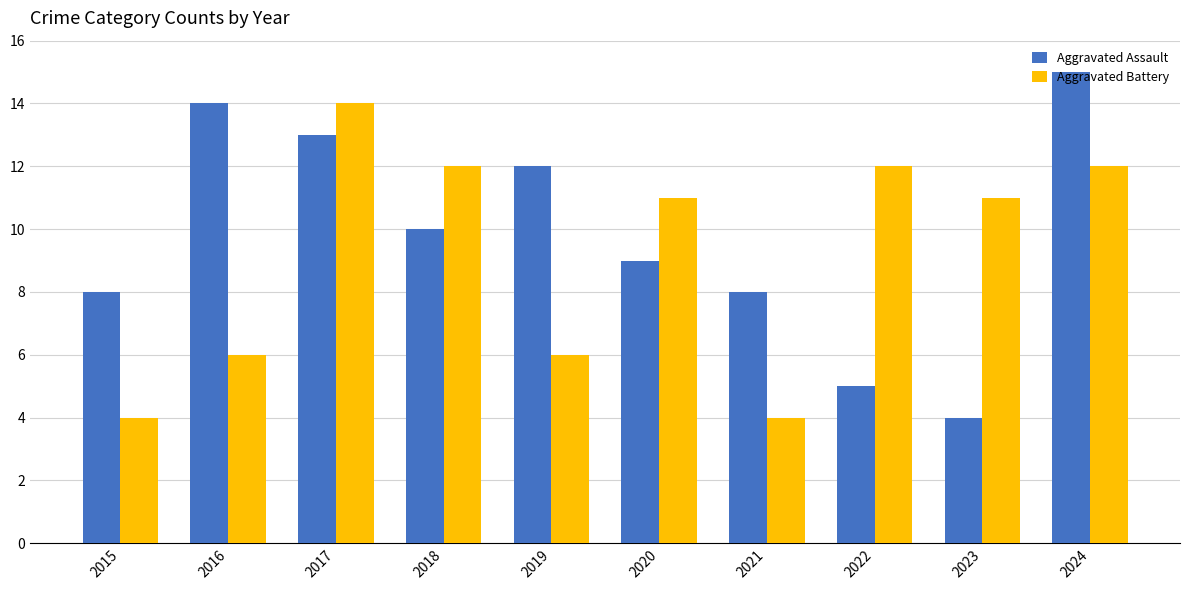

At 2015, list the series in order from smallest to largest.

Aggravated Battery, Aggravated Assault